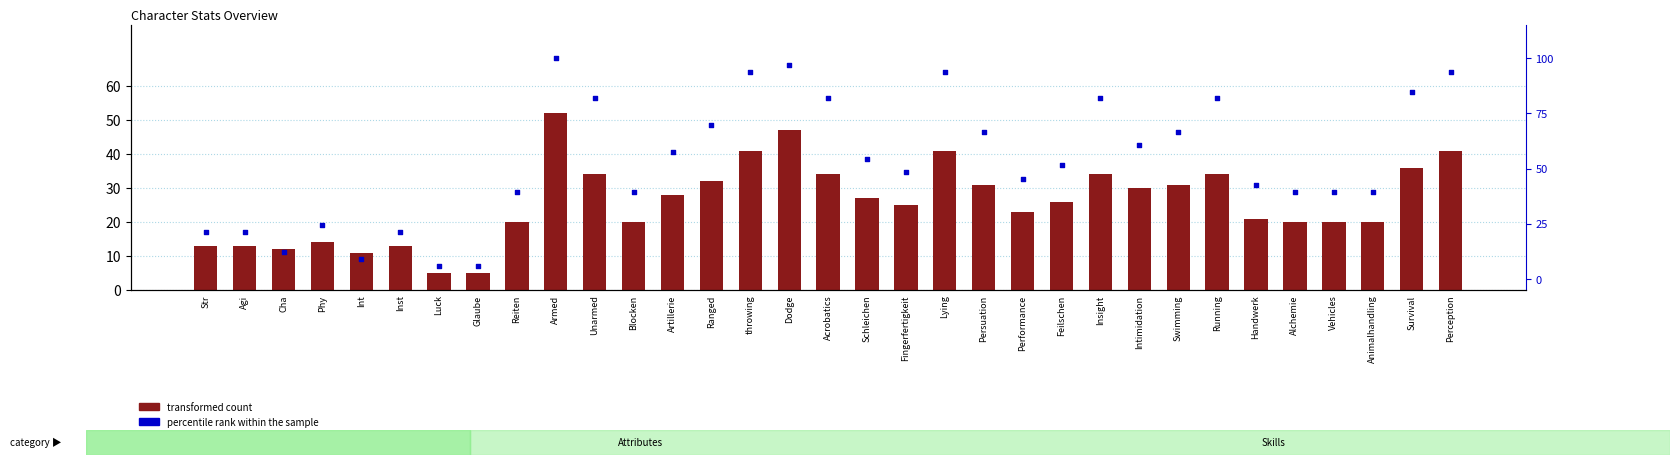

What are all the series names shown in the legend?

transformed count, percentile rank within the sample